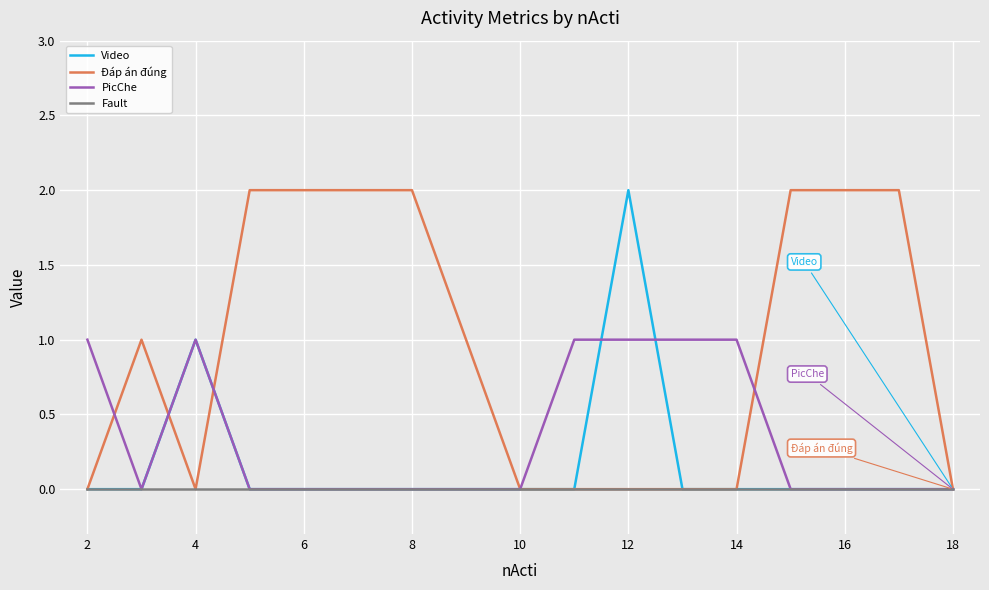

Rank the series by their average value, from lowest to highest.

Fault, Video, PicChe, Đáp án đúng